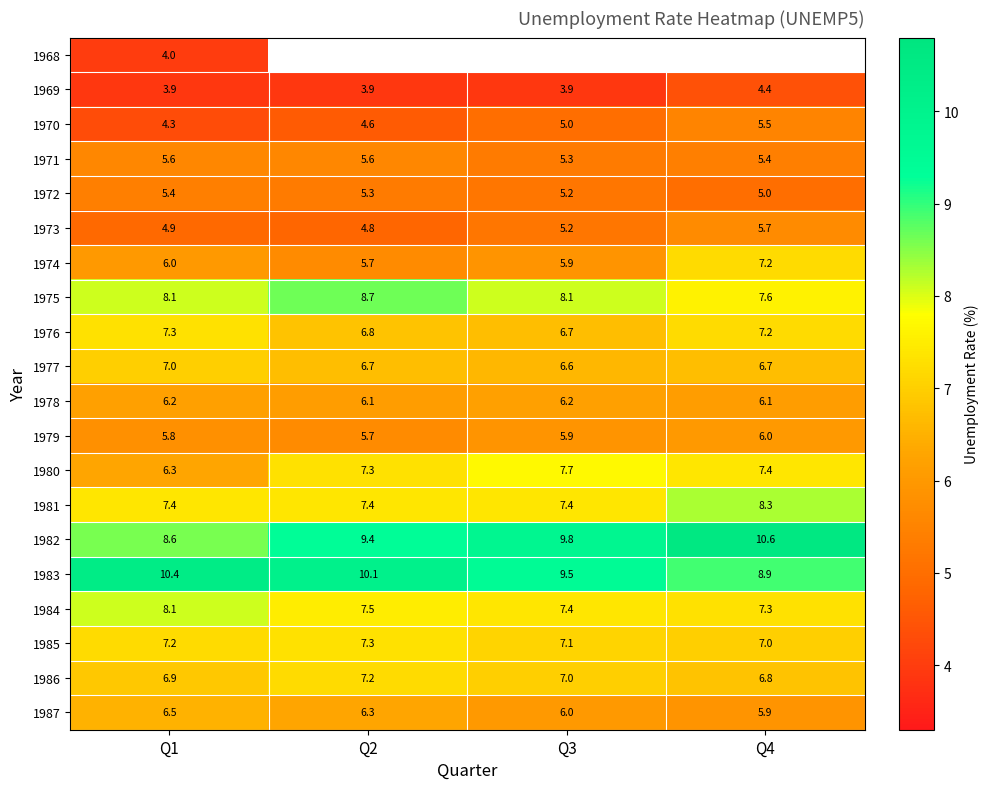

How many 1970 values are between 4 and 5?

3